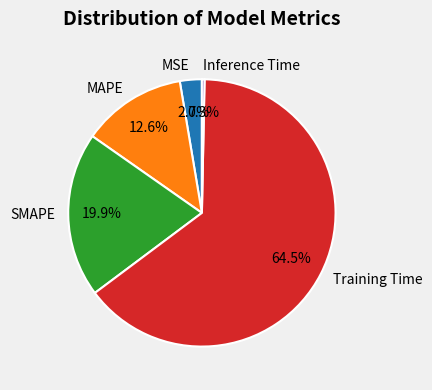

To the nearest percent, what is the difference between the largest and smallest slice percentages?

64%